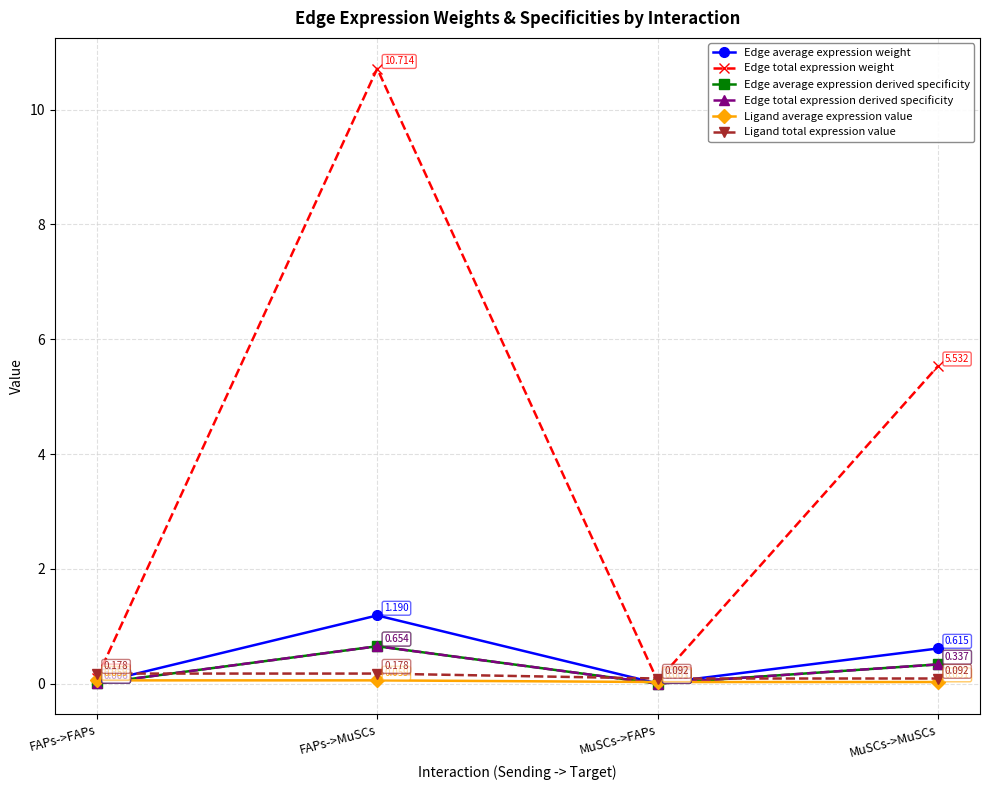

True or false: Edge average expression weight and Edge total expression weight cross at least once.

False